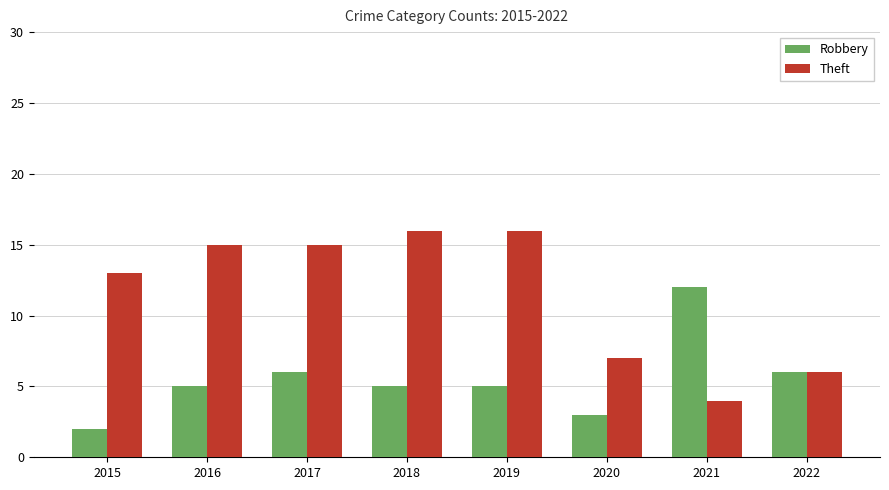

At how many categories does at least one series exceed 5?

8